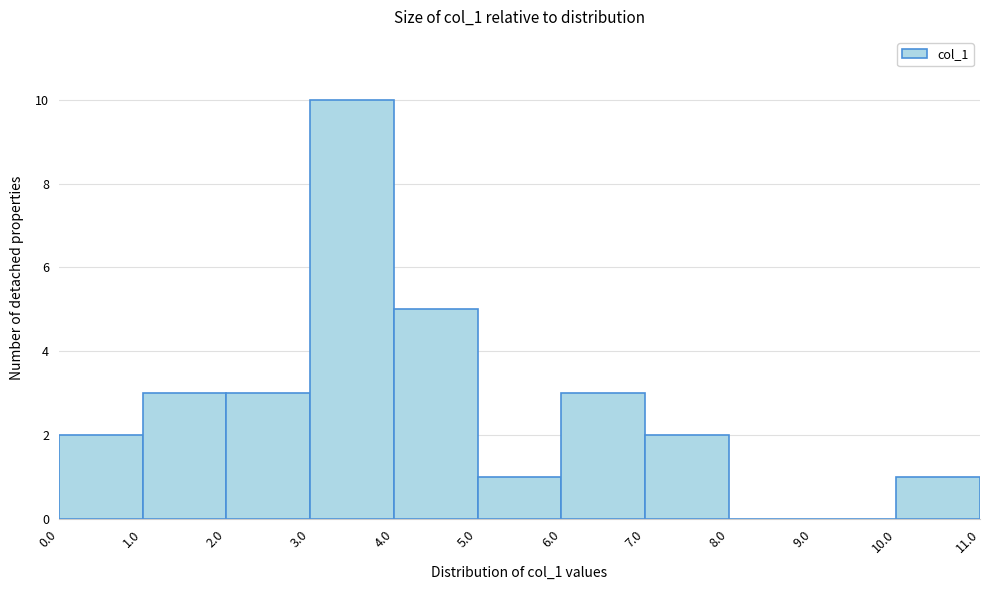

What is the height of the bar covering 6.0 to 7.0 on the x-axis? The values are not printed on the chart, so give them approximately, as read against the axis.

3